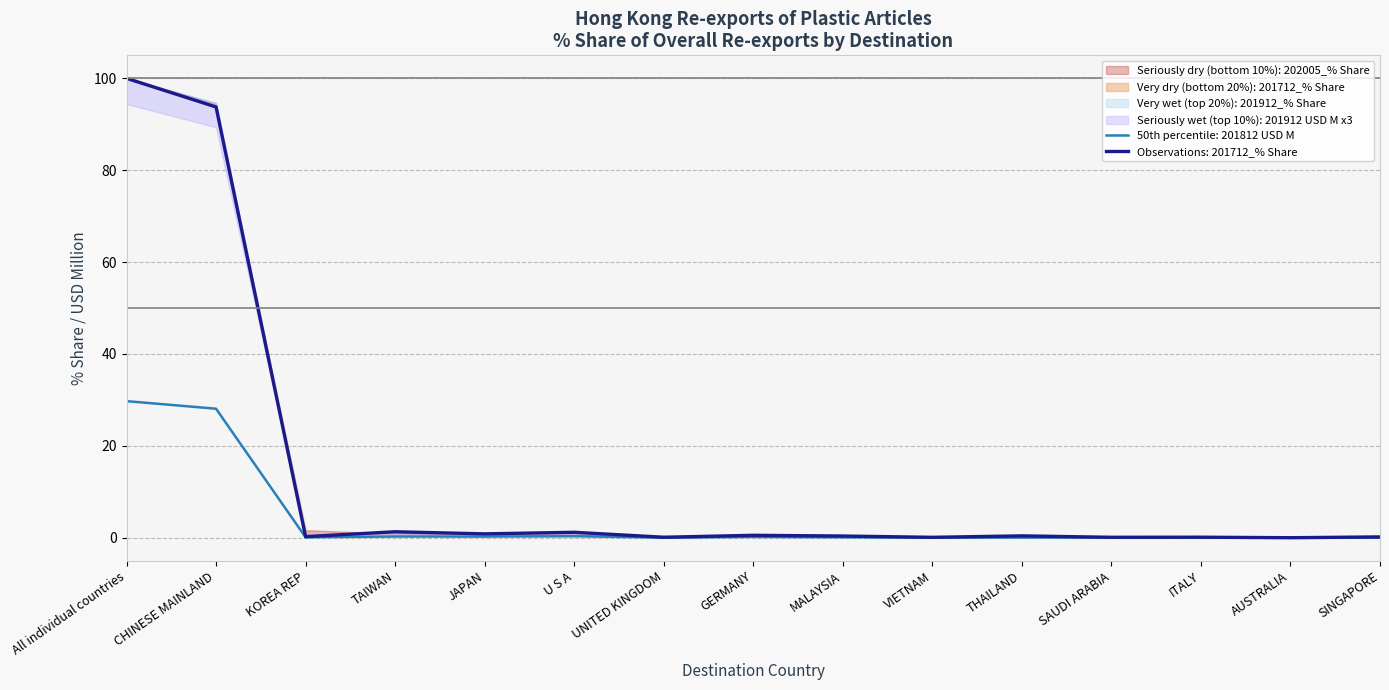

How many lines are shown in the chart?

6